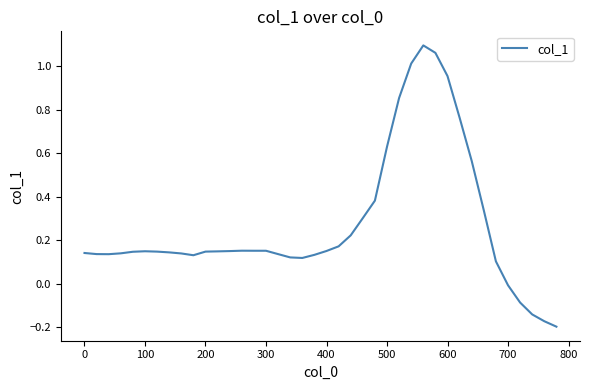

What is the difference between the maximum and minimum values?

1.3